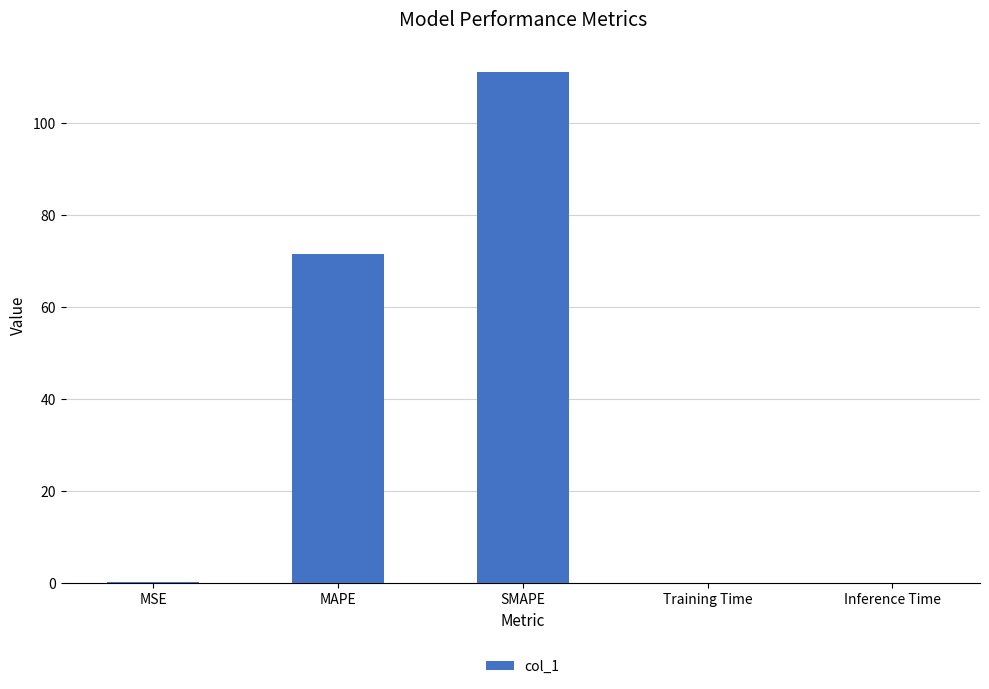

What is the difference between the values at Inference Time and MAPE?

71.4